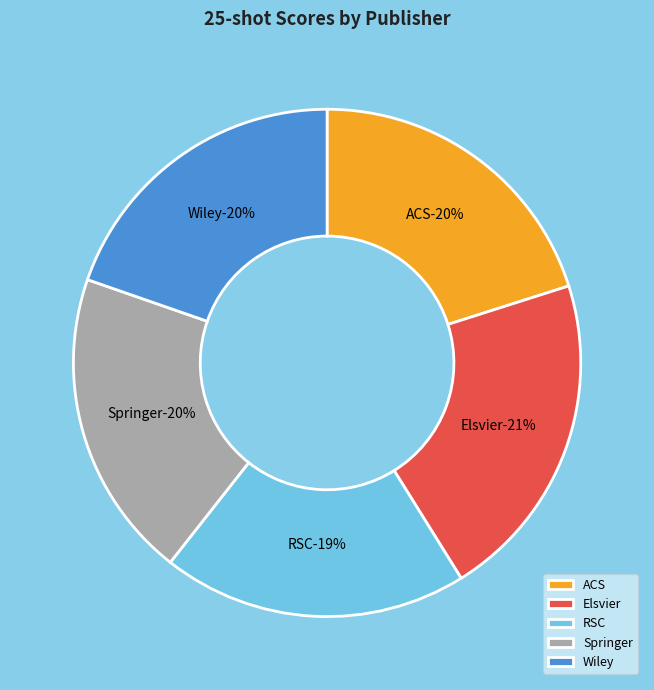

What is the total percentage of ACS and RSC?

39.6%